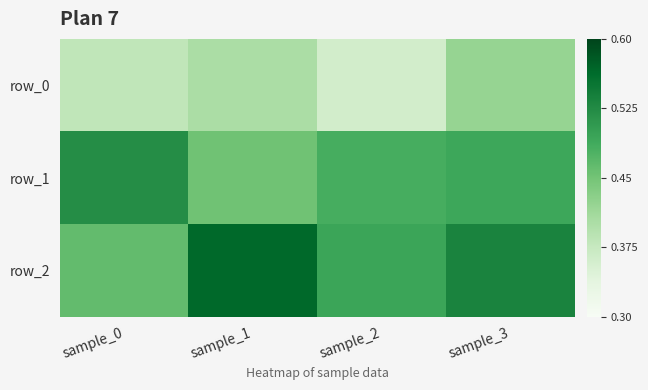

Is it true that row_2 equals 0.5 at sample_0?

True